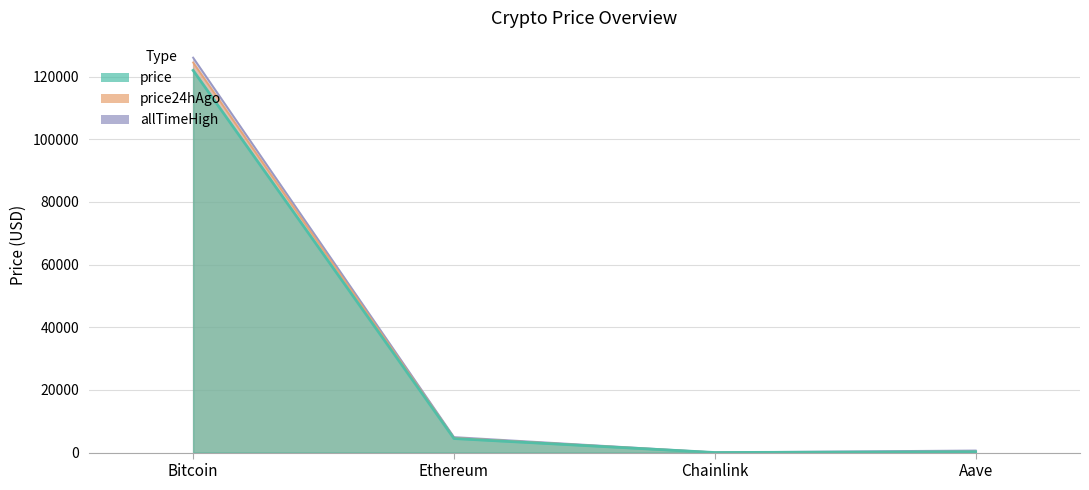

What is the difference between the maximum and minimum values in the price series?

121998.0